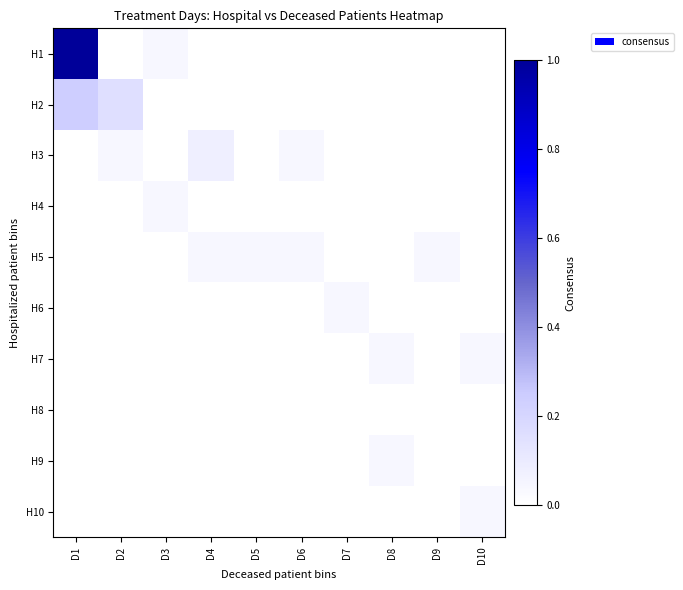

Reading left to right, extract all data points from this chart.

H1: D1=1.0	D2=0.0	D3=0.0	D4=0.0	D5=0.0	D6=0.0	D7=0.0	D8=0.0	D9=0.0	D10=0.0
H2: D1=0.2	D2=0.2	D3=0.0	D4=0.0	D5=0.0	D6=0.0	D7=0.0	D8=0.0	D9=0.0	D10=0.0
H3: D1=0.0	D2=0.0	D3=0.0	D4=0.1	D5=0.0	D6=0.0	D7=0.0	D8=0.0	D9=0.0	D10=0.0
H4: D1=0.0	D2=0.0	D3=0.0	D4=0.0	D5=0.0	D6=0.0	D7=0.0	D8=0.0	D9=0.0	D10=0.0
H5: D1=0.0	D2=0.0	D3=0.0	D4=0.0	D5=0.0	D6=0.0	D7=0.0	D8=0.0	D9=0.0	D10=0.0
H6: D1=0.0	D2=0.0	D3=0.0	D4=0.0	D5=0.0	D6=0.0	D7=0.0	D8=0.0	D9=0.0	D10=0.0
H7: D1=0.0	D2=0.0	D3=0.0	D4=0.0	D5=0.0	D6=0.0	D7=0.0	D8=0.0	D9=0.0	D10=0.0
H8: D1=0.0	D2=0.0	D3=0.0	D4=0.0	D5=0.0	D6=0.0	D7=0.0	D8=0.0	D9=0.0	D10=0.0
H9: D1=0.0	D2=0.0	D3=0.0	D4=0.0	D5=0.0	D6=0.0	D7=0.0	D8=0.0	D9=0.0	D10=0.0
H10: D1=0.0	D2=0.0	D3=0.0	D4=0.0	D5=0.0	D6=0.0	D7=0.0	D8=0.0	D9=0.0	D10=0.0